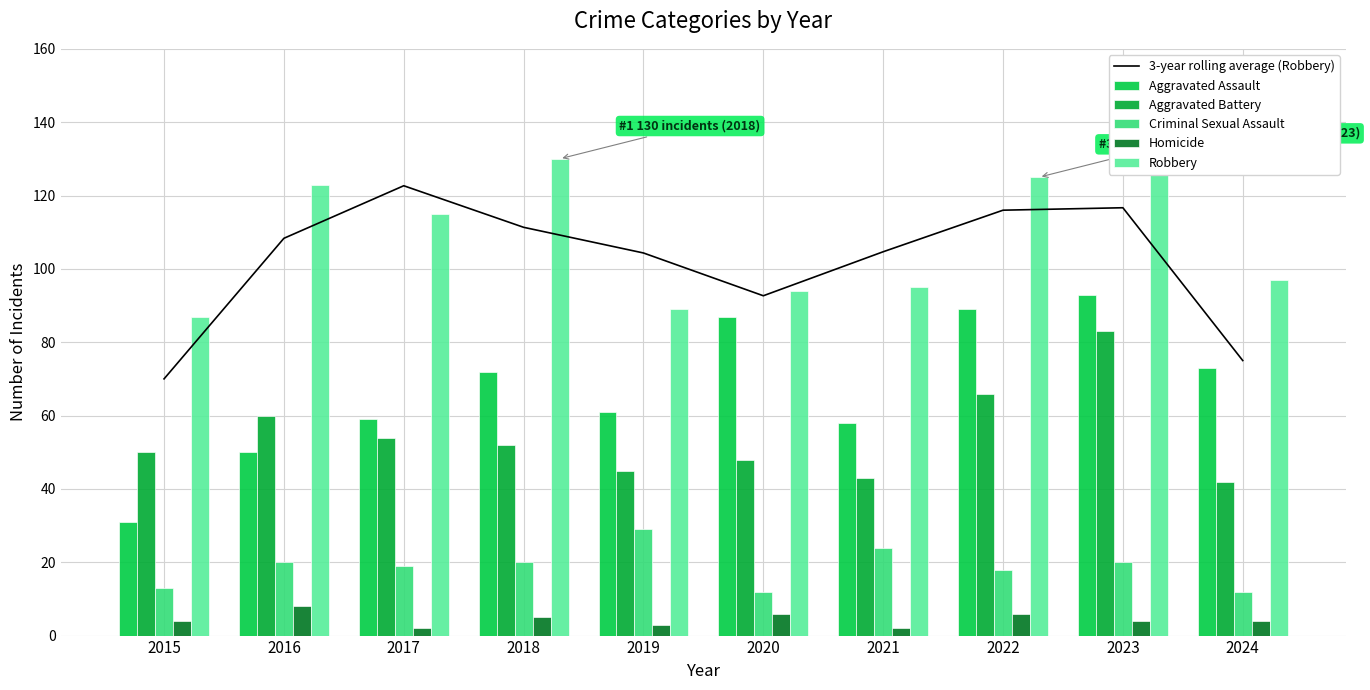

List the labels in order of Criminal Sexual Assault value, largest first.

2019, 2021, 2016, 2018, 2023, 2017, 2022, 2015, 2020, 2024